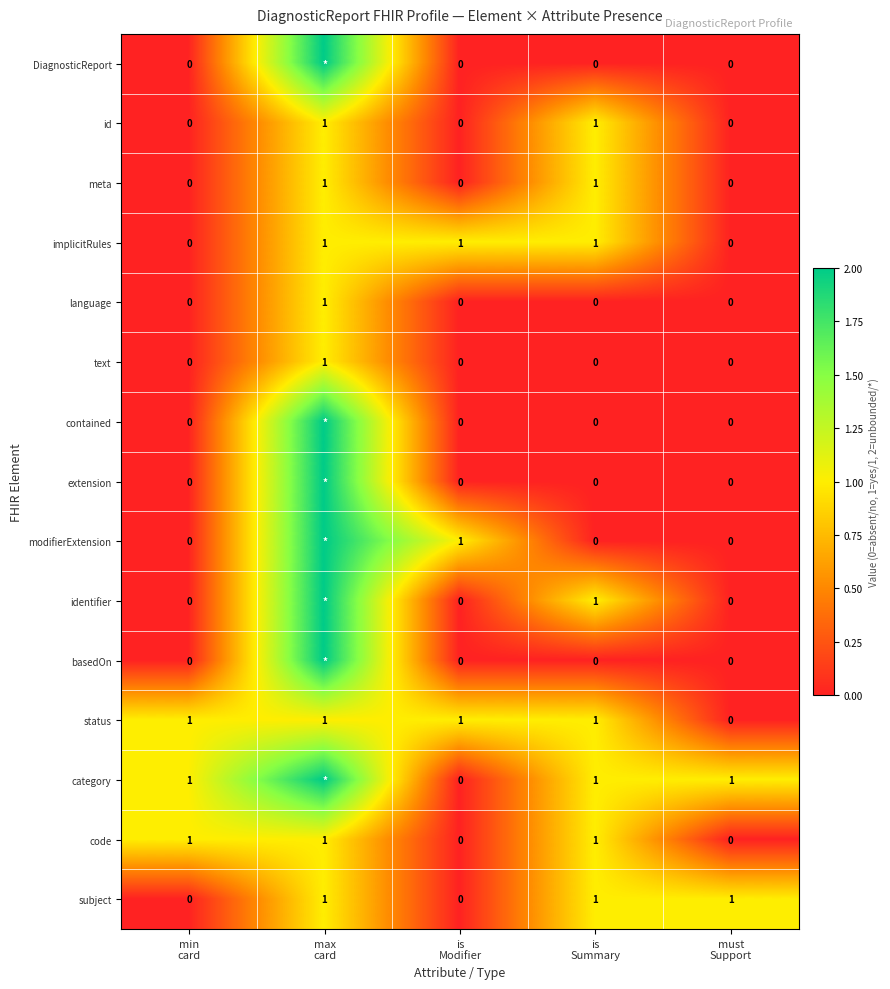

What is the sum of all status values?

4